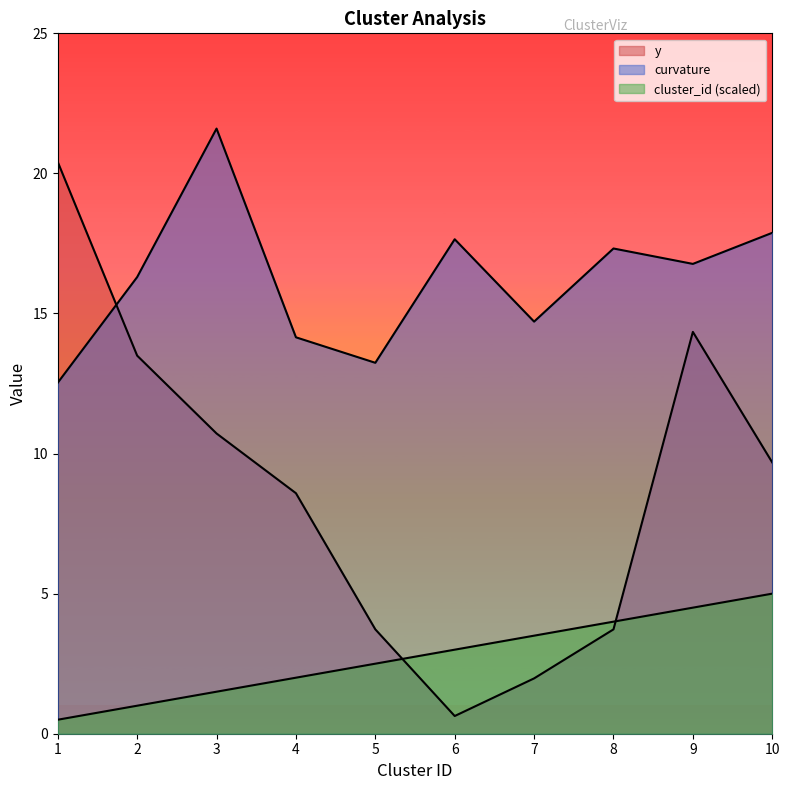

Reading left to right, list all the values displayed in this chart.

cluster_id: 0.5	1.0	1.5	2.0	2.5	3.0	3.5	4.0	4.5	5.0
curvature: 12.5	16.3	21.6	14.2	13.2	17.6	14.7	17.3	16.8	17.9
y: 20.4	13.5	10.7	8.6	3.7	0.6	2.0	3.7	14.3	9.7